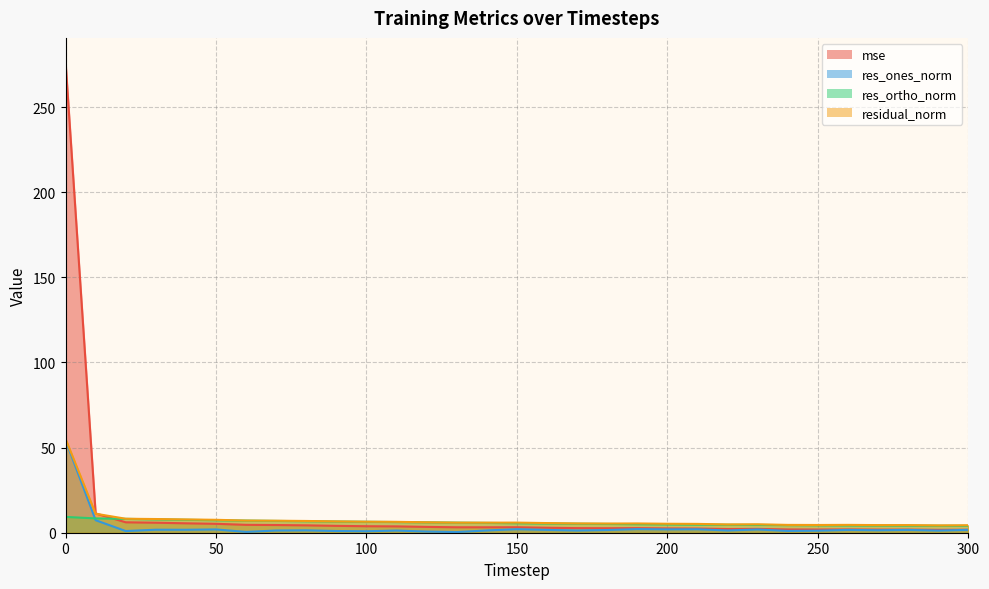

What are all the series names shown in the legend?

mse, res_ones_norm, res_ortho_norm, residual_norm